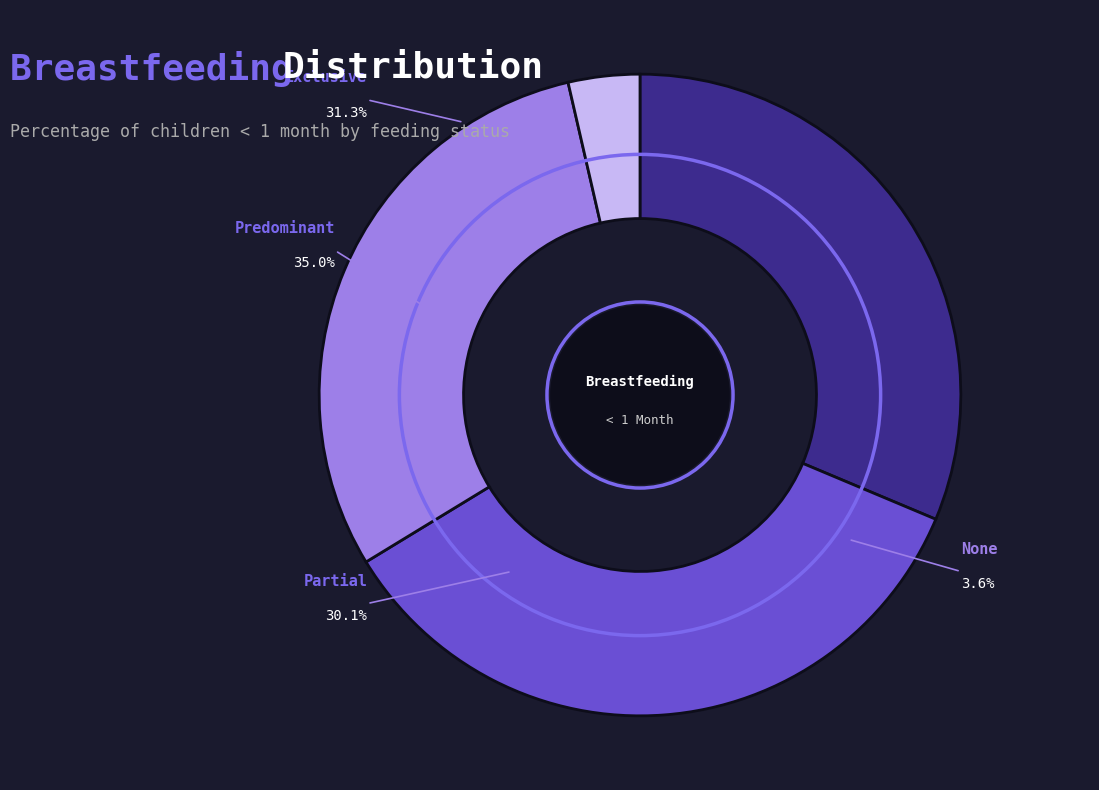

Is None the majority of the pie?

No